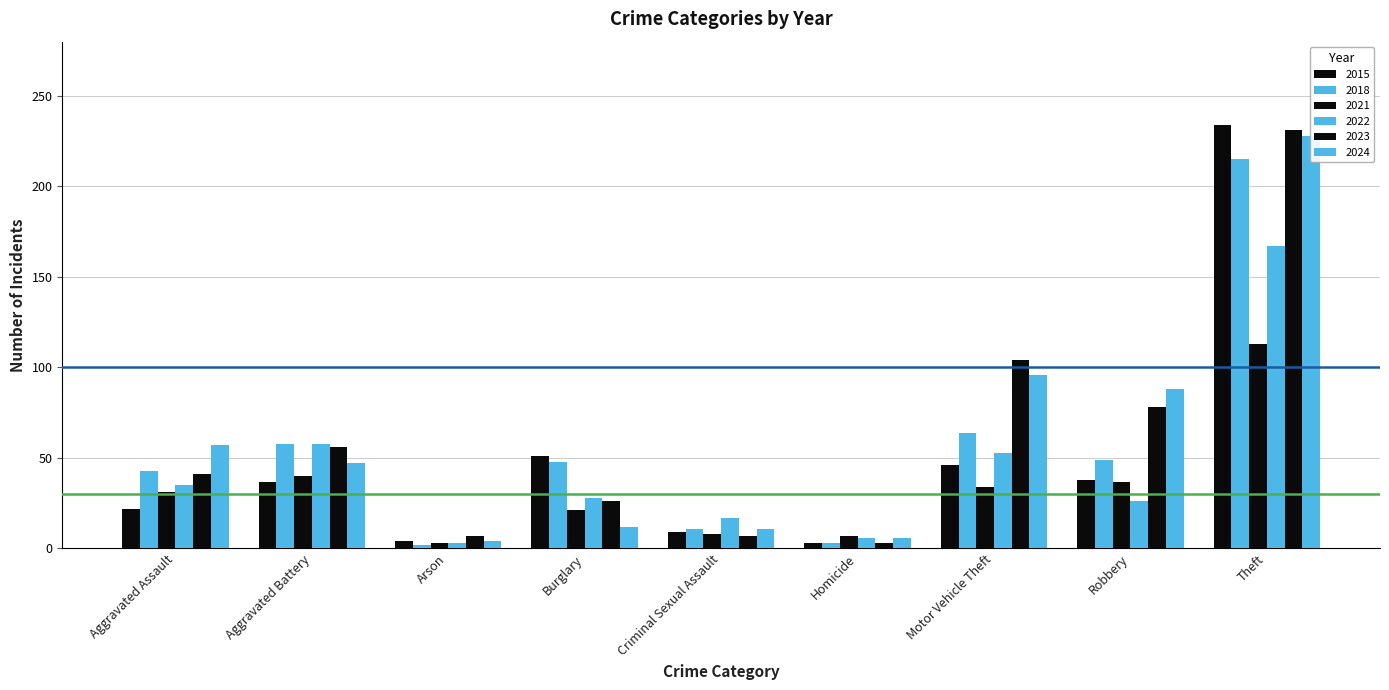

What is the lowest value of the 2023 series?

3